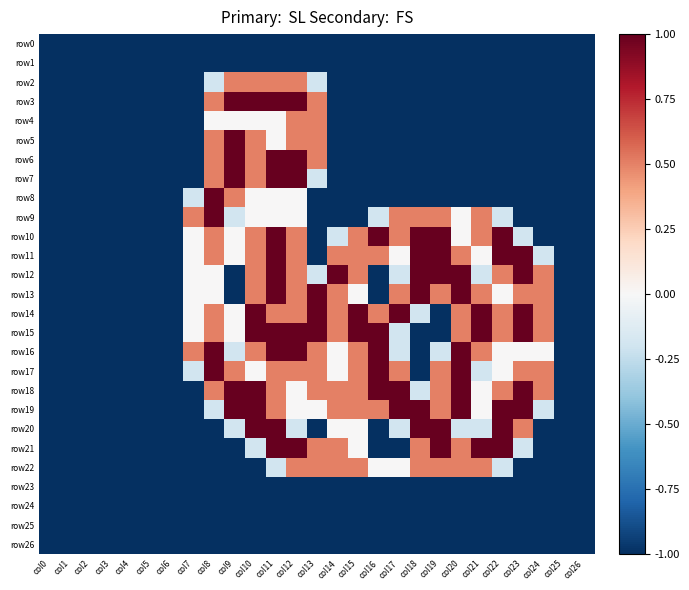

Reading left to right, what are all the values shown in this chart?

row0: col0=-1.0	col1=-1.0	col2=-1.0	col3=-1.0	col4=-1.0	col5=-1.0	col6=-1.0	col7=-1.0	col8=-1.0	col9=-1.0	col10=-1.0	col11=-1.0	col12=-1.0	col13=-1.0	col14=-1.0	col15=-1.0	col16=-1.0	col17=-1.0	col18=-1.0	col19=-1.0	col20=-1.0	col21=-1.0	col22=-1.0	col23=-1.0	col24=-1.0	col25=-1.0	col26=-1.0
row1: col0=-1.0	col1=-1.0	col2=-1.0	col3=-1.0	col4=-1.0	col5=-1.0	col6=-1.0	col7=-1.0	col8=-1.0	col9=-1.0	col10=-1.0	col11=-1.0	col12=-1.0	col13=-1.0	col14=-1.0	col15=-1.0	col16=-1.0	col17=-1.0	col18=-1.0	col19=-1.0	col20=-1.0	col21=-1.0	col22=-1.0	col23=-1.0	col24=-1.0	col25=-1.0	col26=-1.0
row2: col0=-1.0	col1=-1.0	col2=-1.0	col3=-1.0	col4=-1.0	col5=-1.0	col6=-1.0	col7=-1.0	col8=-0.2	col9=0.5	col10=0.5	col11=0.5	col12=0.5	col13=-0.2	col14=-1.0	col15=-1.0	col16=-1.0	col17=-1.0	col18=-1.0	col19=-1.0	col20=-1.0	col21=-1.0	col22=-1.0	col23=-1.0	col24=-1.0	col25=-1.0	col26=-1.0
row3: col0=-1.0	col1=-1.0	col2=-1.0	col3=-1.0	col4=-1.0	col5=-1.0	col6=-1.0	col7=-1.0	col8=0.5	col9=1.0	col10=1.0	col11=1.0	col12=1.0	col13=0.5	col14=-1.0	col15=-1.0	col16=-1.0	col17=-1.0	col18=-1.0	col19=-1.0	col20=-1.0	col21=-1.0	col22=-1.0	col23=-1.0	col24=-1.0	col25=-1.0	col26=-1.0
row4: col0=-1.0	col1=-1.0	col2=-1.0	col3=-1.0	col4=-1.0	col5=-1.0	col6=-1.0	col7=-1.0	col8=0.0	col9=0.0	col10=0.0	col11=0.0	col12=0.5	col13=0.5	col14=-1.0	col15=-1.0	col16=-1.0	col17=-1.0	col18=-1.0	col19=-1.0	col20=-1.0	col21=-1.0	col22=-1.0	col23=-1.0	col24=-1.0	col25=-1.0	col26=-1.0
row5: col0=-1.0	col1=-1.0	col2=-1.0	col3=-1.0	col4=-1.0	col5=-1.0	col6=-1.0	col7=-1.0	col8=0.5	col9=1.0	col10=0.5	col11=0.0	col12=0.5	col13=0.5	col14=-1.0	col15=-1.0	col16=-1.0	col17=-1.0	col18=-1.0	col19=-1.0	col20=-1.0	col21=-1.0	col22=-1.0	col23=-1.0	col24=-1.0	col25=-1.0	col26=-1.0
row6: col0=-1.0	col1=-1.0	col2=-1.0	col3=-1.0	col4=-1.0	col5=-1.0	col6=-1.0	col7=-1.0	col8=0.5	col9=1.0	col10=0.5	col11=1.0	col12=1.0	col13=0.5	col14=-1.0	col15=-1.0	col16=-1.0	col17=-1.0	col18=-1.0	col19=-1.0	col20=-1.0	col21=-1.0	col22=-1.0	col23=-1.0	col24=-1.0	col25=-1.0	col26=-1.0
row7: col0=-1.0	col1=-1.0	col2=-1.0	col3=-1.0	col4=-1.0	col5=-1.0	col6=-1.0	col7=-1.0	col8=0.5	col9=1.0	col10=0.5	col11=1.0	col12=1.0	col13=-0.2	col14=-1.0	col15=-1.0	col16=-1.0	col17=-1.0	col18=-1.0	col19=-1.0	col20=-1.0	col21=-1.0	col22=-1.0	col23=-1.0	col24=-1.0	col25=-1.0	col26=-1.0
row8: col0=-1.0	col1=-1.0	col2=-1.0	col3=-1.0	col4=-1.0	col5=-1.0	col6=-1.0	col7=-0.2	col8=1.0	col9=0.5	col10=0.0	col11=0.0	col12=0.0	col13=-1.0	col14=-1.0	col15=-1.0	col16=-1.0	col17=-1.0	col18=-1.0	col19=-1.0	col20=-1.0	col21=-1.0	col22=-1.0	col23=-1.0	col24=-1.0	col25=-1.0	col26=-1.0
row9: col0=-1.0	col1=-1.0	col2=-1.0	col3=-1.0	col4=-1.0	col5=-1.0	col6=-1.0	col7=0.5	col8=1.0	col9=-0.2	col10=0.0	col11=0.0	col12=0.0	col13=-1.0	col14=-1.0	col15=-1.0	col16=-0.2	col17=0.5	col18=0.5	col19=0.5	col20=0.0	col21=0.5	col22=-0.2	col23=-1.0	col24=-1.0	col25=-1.0	col26=-1.0
row10: col0=-1.0	col1=-1.0	col2=-1.0	col3=-1.0	col4=-1.0	col5=-1.0	col6=-1.0	col7=0.0	col8=0.5	col9=0.0	col10=0.5	col11=1.0	col12=0.5	col13=-1.0	col14=-0.2	col15=0.5	col16=1.0	col17=0.5	col18=1.0	col19=1.0	col20=0.0	col21=0.5	col22=1.0	col23=-0.2	col24=-1.0	col25=-1.0	col26=-1.0
row11: col0=-1.0	col1=-1.0	col2=-1.0	col3=-1.0	col4=-1.0	col5=-1.0	col6=-1.0	col7=0.0	col8=0.5	col9=0.0	col10=0.5	col11=1.0	col12=0.5	col13=-1.0	col14=0.5	col15=0.5	col16=0.5	col17=0.0	col18=1.0	col19=1.0	col20=0.5	col21=0.0	col22=1.0	col23=1.0	col24=-0.2	col25=-1.0	col26=-1.0
row12: col0=-1.0	col1=-1.0	col2=-1.0	col3=-1.0	col4=-1.0	col5=-1.0	col6=-1.0	col7=0.0	col8=0.0	col9=-1.0	col10=0.5	col11=1.0	col12=0.5	col13=-0.2	col14=1.0	col15=0.5	col16=-1.0	col17=-0.2	col18=1.0	col19=1.0	col20=1.0	col21=-0.2	col22=0.5	col23=1.0	col24=0.5	col25=-1.0	col26=-1.0
row13: col0=-1.0	col1=-1.0	col2=-1.0	col3=-1.0	col4=-1.0	col5=-1.0	col6=-1.0	col7=0.0	col8=0.0	col9=-1.0	col10=0.5	col11=1.0	col12=0.5	col13=1.0	col14=0.5	col15=0.0	col16=-1.0	col17=0.5	col18=1.0	col19=0.5	col20=1.0	col21=0.5	col22=0.0	col23=0.5	col24=0.5	col25=-1.0	col26=-1.0
row14: col0=-1.0	col1=-1.0	col2=-1.0	col3=-1.0	col4=-1.0	col5=-1.0	col6=-1.0	col7=0.0	col8=0.5	col9=0.0	col10=1.0	col11=0.5	col12=0.5	col13=1.0	col14=0.5	col15=1.0	col16=0.5	col17=1.0	col18=-0.2	col19=-1.0	col20=0.5	col21=1.0	col22=0.5	col23=1.0	col24=0.5	col25=-1.0	col26=-1.0
row15: col0=-1.0	col1=-1.0	col2=-1.0	col3=-1.0	col4=-1.0	col5=-1.0	col6=-1.0	col7=0.0	col8=0.5	col9=0.0	col10=1.0	col11=1.0	col12=1.0	col13=1.0	col14=0.5	col15=1.0	col16=1.0	col17=-0.2	col18=-1.0	col19=-1.0	col20=0.5	col21=1.0	col22=0.5	col23=1.0	col24=0.5	col25=-1.0	col26=-1.0
row16: col0=-1.0	col1=-1.0	col2=-1.0	col3=-1.0	col4=-1.0	col5=-1.0	col6=-1.0	col7=0.5	col8=1.0	col9=-0.2	col10=0.5	col11=1.0	col12=1.0	col13=0.5	col14=0.0	col15=0.5	col16=1.0	col17=-0.2	col18=-1.0	col19=-0.2	col20=1.0	col21=0.5	col22=0.0	col23=0.0	col24=0.0	col25=-1.0	col26=-1.0
row17: col0=-1.0	col1=-1.0	col2=-1.0	col3=-1.0	col4=-1.0	col5=-1.0	col6=-1.0	col7=-0.2	col8=1.0	col9=0.5	col10=0.0	col11=0.5	col12=0.5	col13=0.5	col14=0.0	col15=0.5	col16=1.0	col17=0.5	col18=-1.0	col19=0.5	col20=1.0	col21=-0.2	col22=0.0	col23=0.5	col24=0.5	col25=-1.0	col26=-1.0
row18: col0=-1.0	col1=-1.0	col2=-1.0	col3=-1.0	col4=-1.0	col5=-1.0	col6=-1.0	col7=-1.0	col8=0.5	col9=1.0	col10=1.0	col11=0.5	col12=0.0	col13=0.5	col14=0.5	col15=0.5	col16=1.0	col17=1.0	col18=-0.2	col19=0.5	col20=1.0	col21=0.0	col22=0.5	col23=1.0	col24=0.5	col25=-1.0	col26=-1.0
row19: col0=-1.0	col1=-1.0	col2=-1.0	col3=-1.0	col4=-1.0	col5=-1.0	col6=-1.0	col7=-1.0	col8=-0.2	col9=1.0	col10=1.0	col11=0.5	col12=0.0	col13=0.0	col14=0.5	col15=0.5	col16=0.5	col17=1.0	col18=1.0	col19=0.5	col20=1.0	col21=0.0	col22=1.0	col23=1.0	col24=-0.2	col25=-1.0	col26=-1.0
row20: col0=-1.0	col1=-1.0	col2=-1.0	col3=-1.0	col4=-1.0	col5=-1.0	col6=-1.0	col7=-1.0	col8=-1.0	col9=-0.2	col10=1.0	col11=1.0	col12=-0.2	col13=-1.0	col14=0.0	col15=0.0	col16=-1.0	col17=-0.2	col18=1.0	col19=1.0	col20=-0.2	col21=-0.2	col22=1.0	col23=0.5	col24=-1.0	col25=-1.0	col26=-1.0
row21: col0=-1.0	col1=-1.0	col2=-1.0	col3=-1.0	col4=-1.0	col5=-1.0	col6=-1.0	col7=-1.0	col8=-1.0	col9=-1.0	col10=-0.2	col11=1.0	col12=1.0	col13=0.5	col14=0.5	col15=0.0	col16=-1.0	col17=-1.0	col18=0.5	col19=1.0	col20=0.5	col21=1.0	col22=1.0	col23=-0.2	col24=-1.0	col25=-1.0	col26=-1.0
row22: col0=-1.0	col1=-1.0	col2=-1.0	col3=-1.0	col4=-1.0	col5=-1.0	col6=-1.0	col7=-1.0	col8=-1.0	col9=-1.0	col10=-1.0	col11=-0.2	col12=0.5	col13=0.5	col14=0.5	col15=0.5	col16=0.0	col17=0.0	col18=0.5	col19=0.5	col20=0.5	col21=0.5	col22=-0.2	col23=-1.0	col24=-1.0	col25=-1.0	col26=-1.0
row23: col0=-1.0	col1=-1.0	col2=-1.0	col3=-1.0	col4=-1.0	col5=-1.0	col6=-1.0	col7=-1.0	col8=-1.0	col9=-1.0	col10=-1.0	col11=-1.0	col12=-1.0	col13=-1.0	col14=-1.0	col15=-1.0	col16=-1.0	col17=-1.0	col18=-1.0	col19=-1.0	col20=-1.0	col21=-1.0	col22=-1.0	col23=-1.0	col24=-1.0	col25=-1.0	col26=-1.0
row24: col0=-1.0	col1=-1.0	col2=-1.0	col3=-1.0	col4=-1.0	col5=-1.0	col6=-1.0	col7=-1.0	col8=-1.0	col9=-1.0	col10=-1.0	col11=-1.0	col12=-1.0	col13=-1.0	col14=-1.0	col15=-1.0	col16=-1.0	col17=-1.0	col18=-1.0	col19=-1.0	col20=-1.0	col21=-1.0	col22=-1.0	col23=-1.0	col24=-1.0	col25=-1.0	col26=-1.0
row25: col0=-1.0	col1=-1.0	col2=-1.0	col3=-1.0	col4=-1.0	col5=-1.0	col6=-1.0	col7=-1.0	col8=-1.0	col9=-1.0	col10=-1.0	col11=-1.0	col12=-1.0	col13=-1.0	col14=-1.0	col15=-1.0	col16=-1.0	col17=-1.0	col18=-1.0	col19=-1.0	col20=-1.0	col21=-1.0	col22=-1.0	col23=-1.0	col24=-1.0	col25=-1.0	col26=-1.0
row26: col0=-1.0	col1=-1.0	col2=-1.0	col3=-1.0	col4=-1.0	col5=-1.0	col6=-1.0	col7=-1.0	col8=-1.0	col9=-1.0	col10=-1.0	col11=-1.0	col12=-1.0	col13=-1.0	col14=-1.0	col15=-1.0	col16=-1.0	col17=-1.0	col18=-1.0	col19=-1.0	col20=-1.0	col21=-1.0	col22=-1.0	col23=-1.0	col24=-1.0	col25=-1.0	col26=-1.0